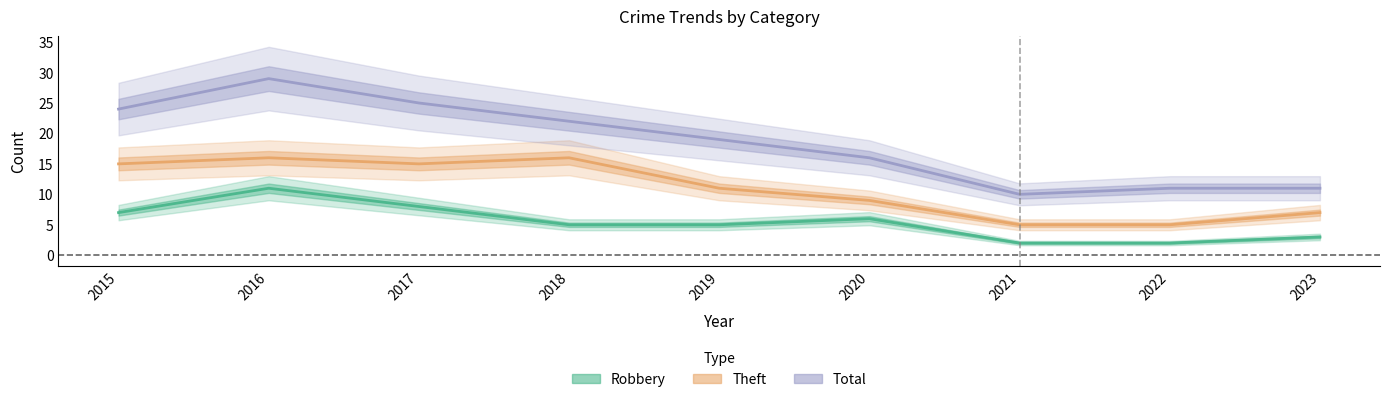

What is the difference between the highest and lowest values at 2018?

17